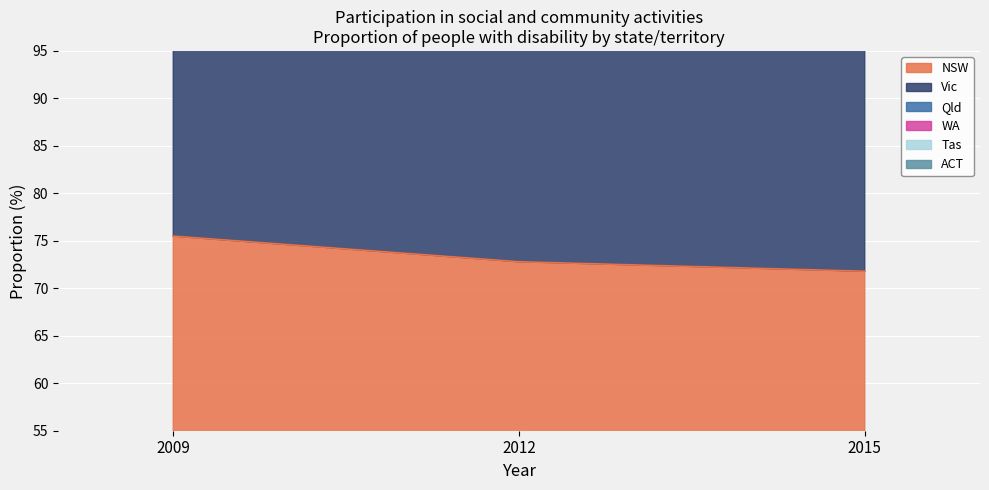

What value does the Vic series have at 2015?

211.8